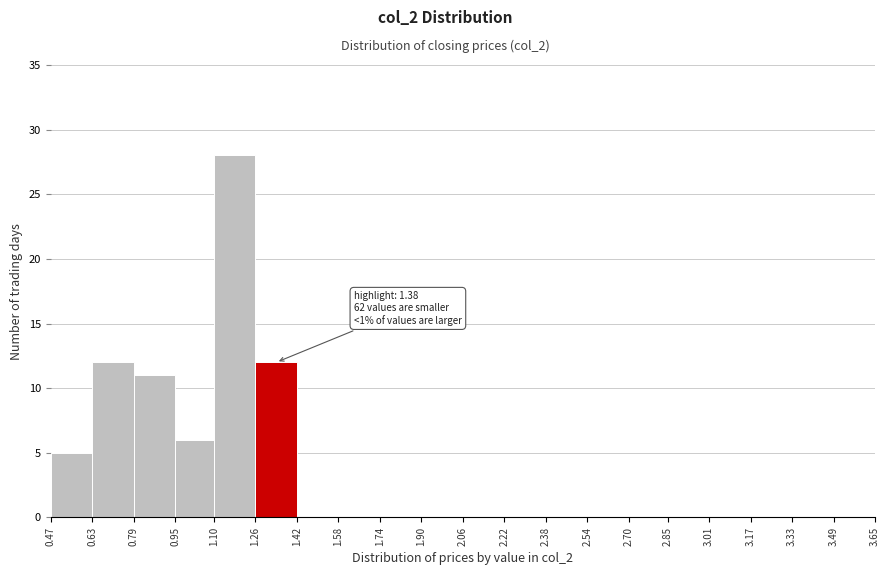

Over which range of the x-axis is the bar tallest?

1.10 to 1.26